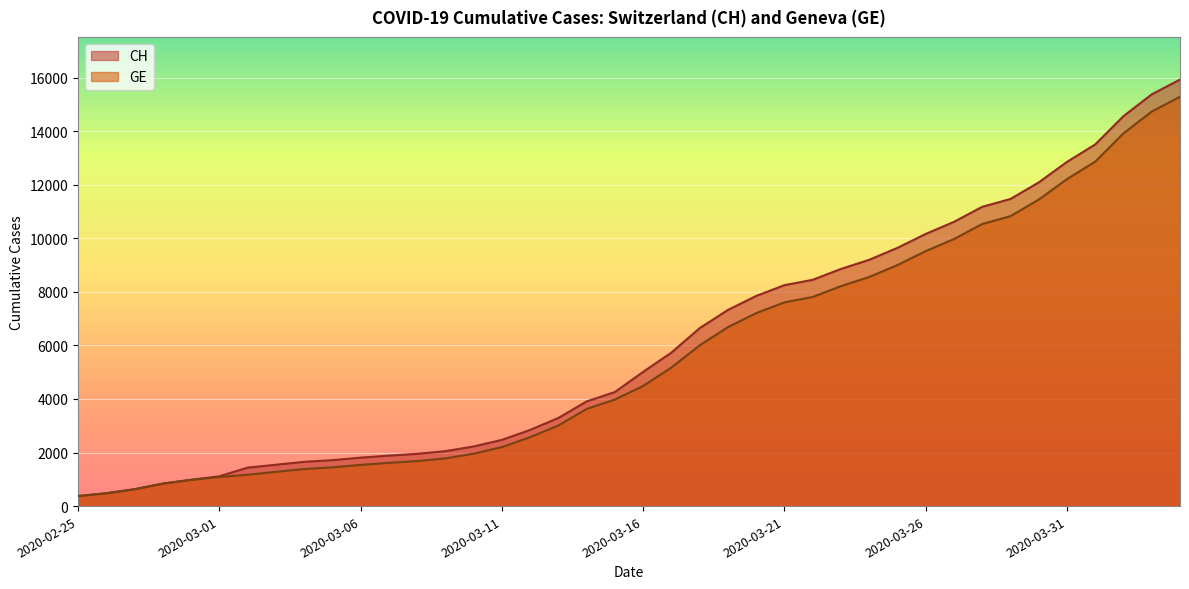

Which series has the largest total across all categories?

CH